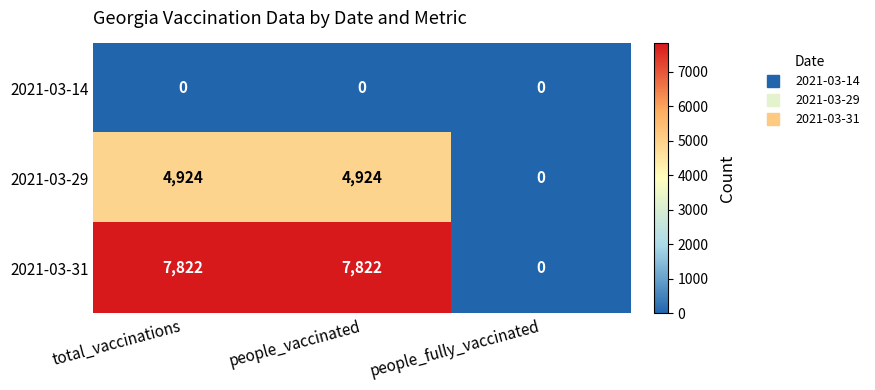

True or false: 2021-03-31 has a value of 4965 at people_fully_vaccinated.

False